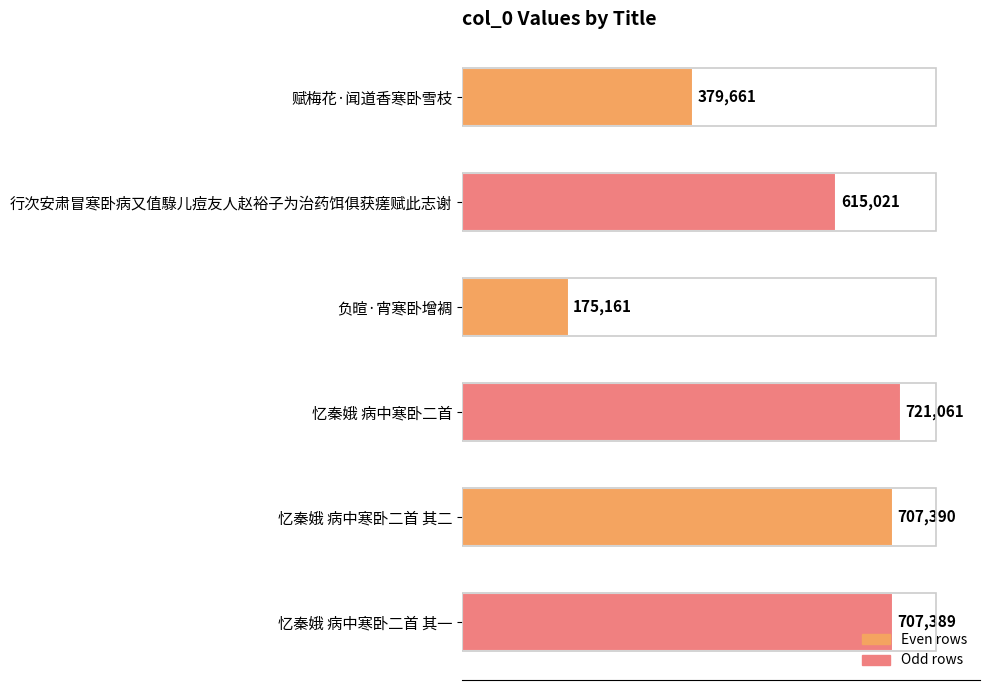

Rank the categories by value from lowest to highest.

负暄·宵寒卧增裯, 赋梅花·闻道香寒卧雪枝, 行次安肃冒寒卧病又值騄儿痘友人赵裕子为治药饵俱获瘥赋此志谢, 忆秦娥 病中寒卧二首 其一, 忆秦娥 病中寒卧二首 其二, 忆秦娥 病中寒卧二首